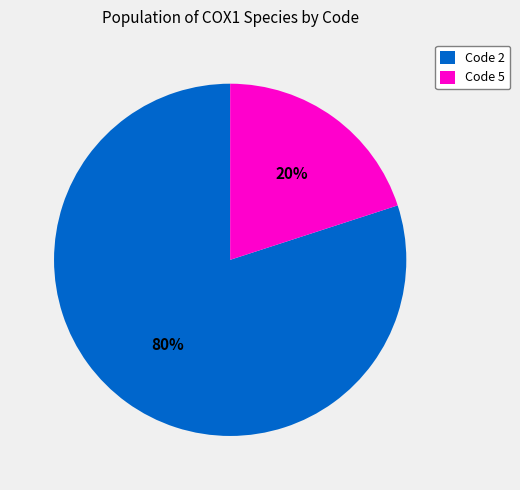

The Code 5 slice represents 6% of the pie. True or false?

False